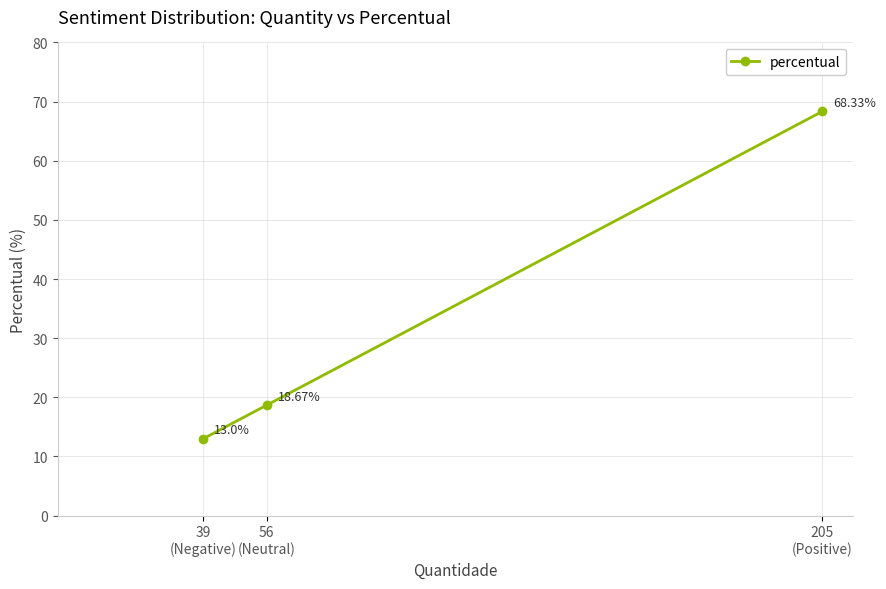

What is the difference between the second highest and minimum values?

5.7